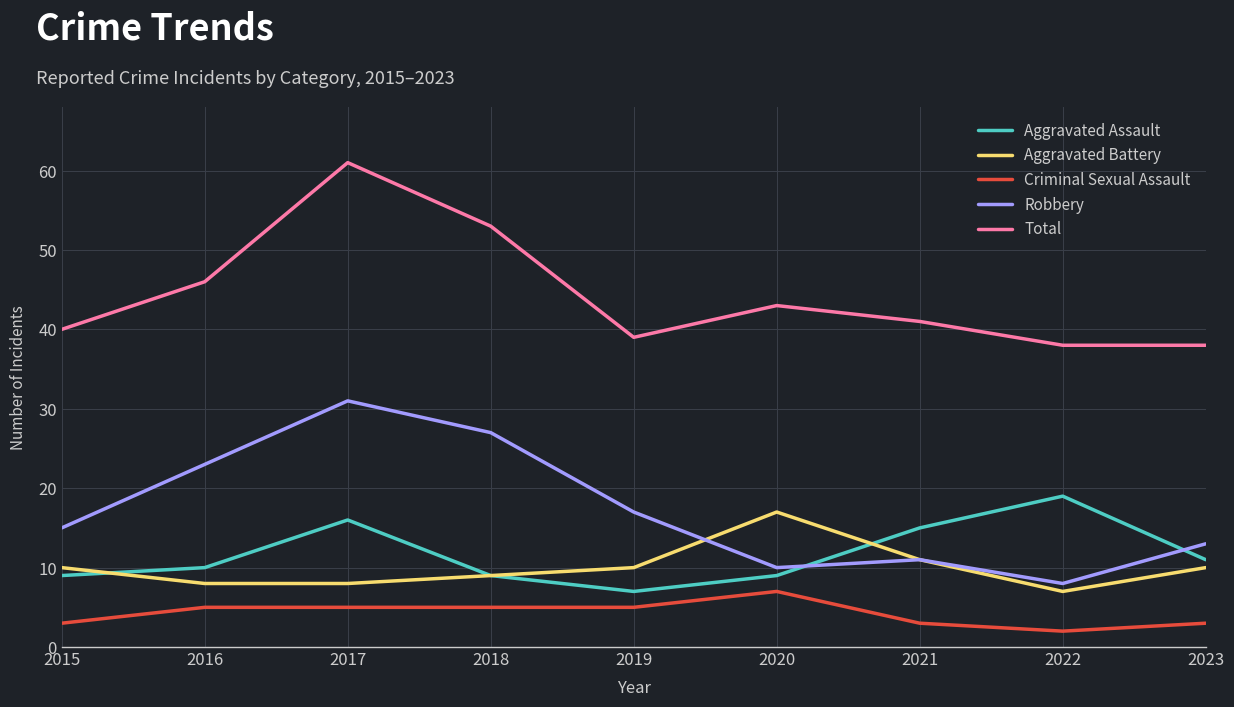

What is the difference between the maximum and minimum values in the Total series?

23